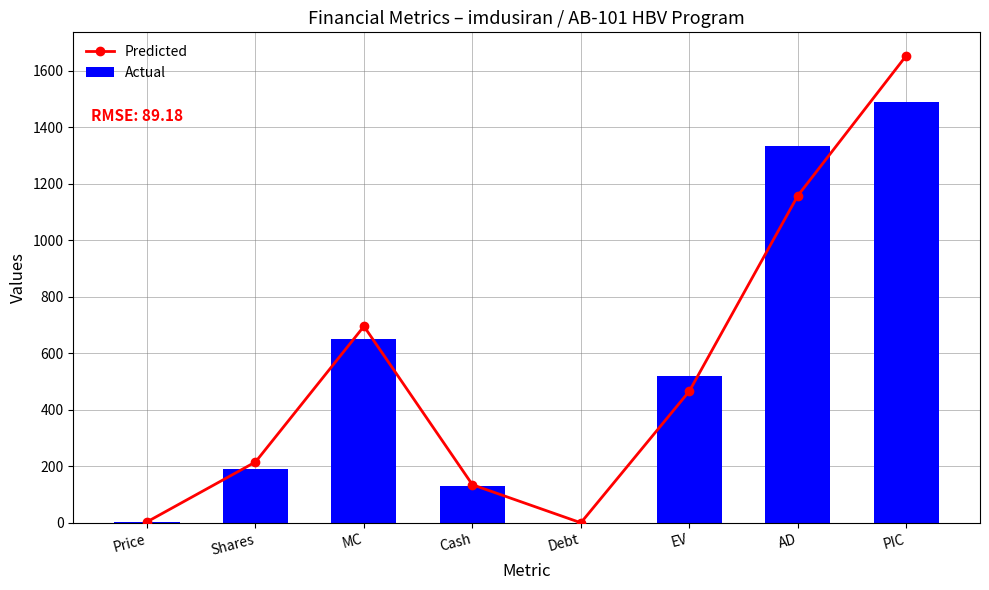

What is the difference between the maximum and minimum values in the Actual series?

1489.0